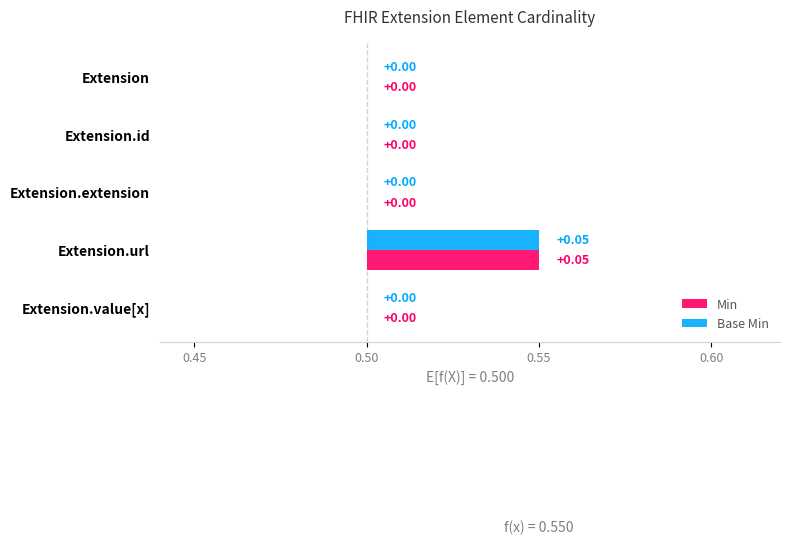

How many positive values does the Min series have?

1